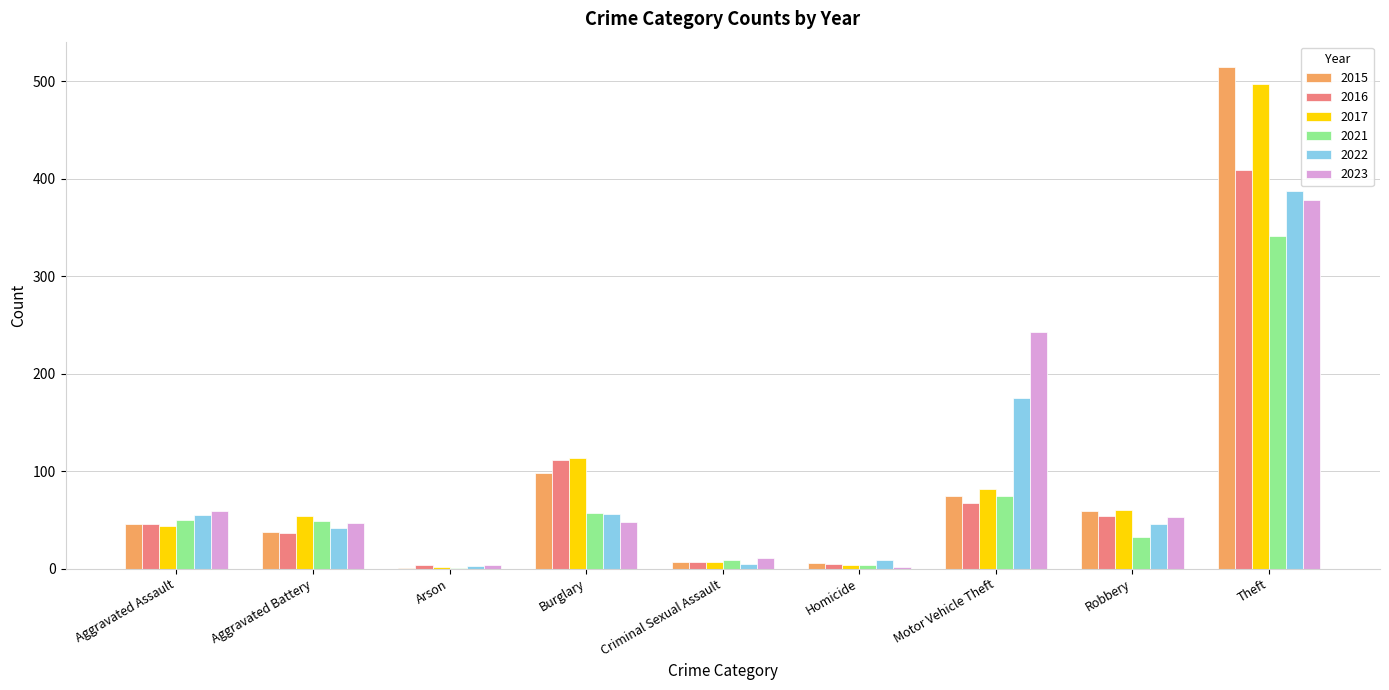

True or false: 2017 has a value of 126 at Motor Vehicle Theft.

False